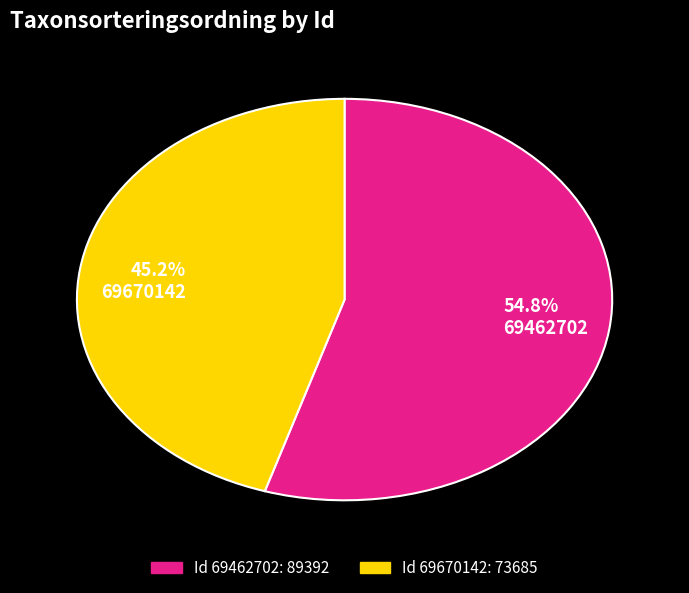

What percentage do 45.2% 69670142 and 54.8% 69462702 together represent?

100.0%